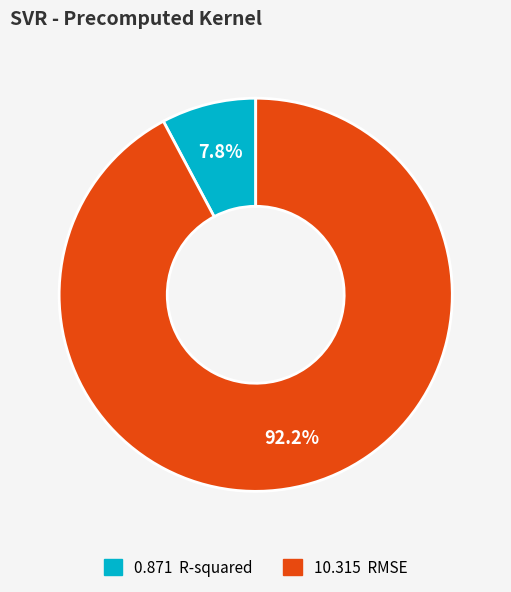

Is there any slice that represents more than half of the pie?

Yes